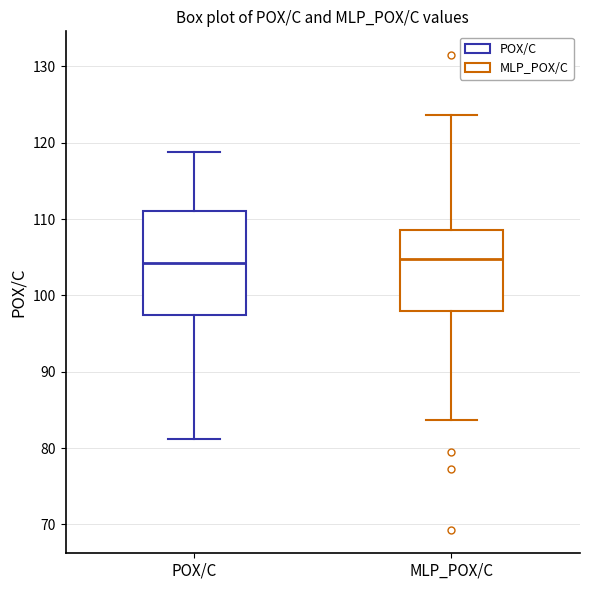

Comparing the boxes themselves (not the whiskers), which one is the tallest?

POX/C